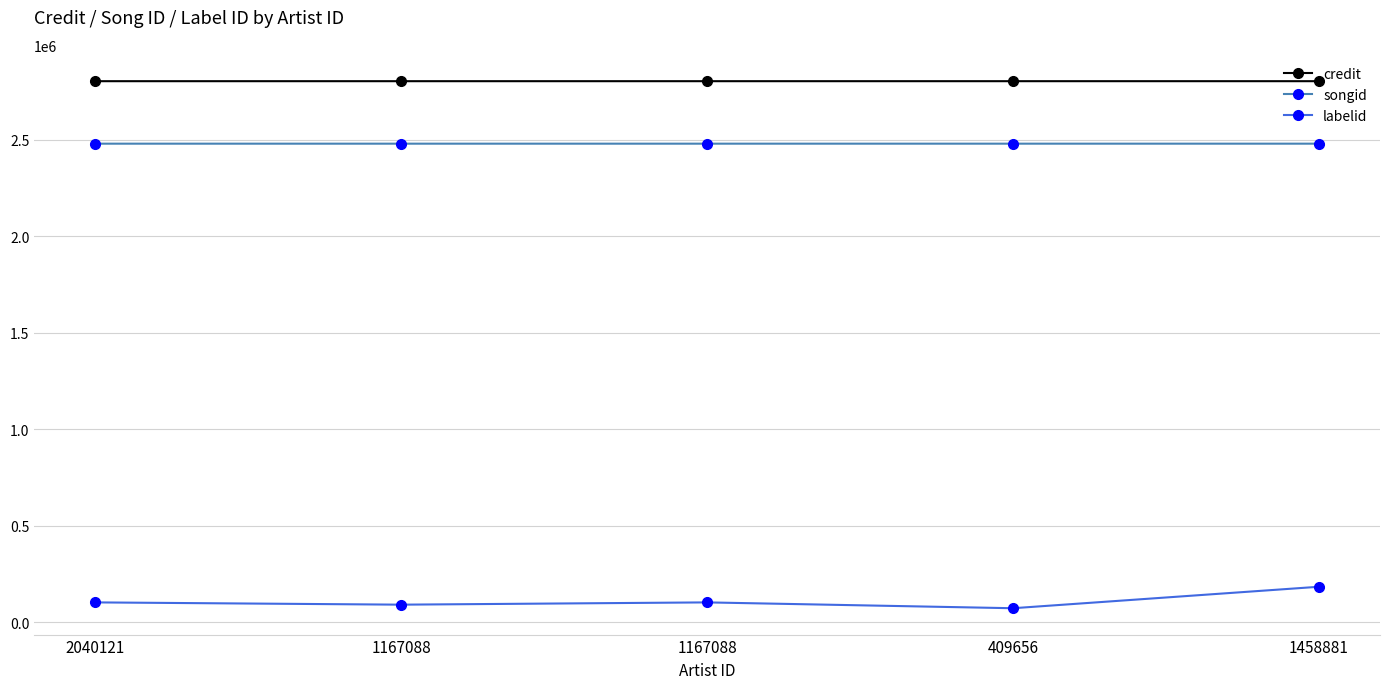

True or false: labelid and songid intersect in this chart.

False